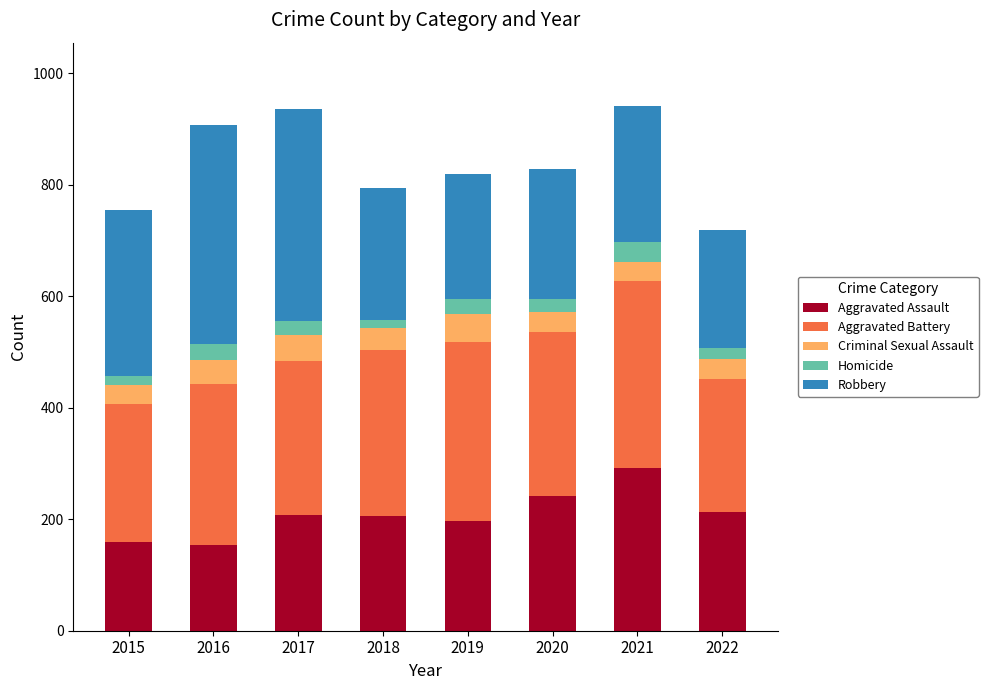

What are all the series names shown in the legend?

Aggravated Assault, Aggravated Battery, Criminal Sexual Assault, Homicide, Robbery